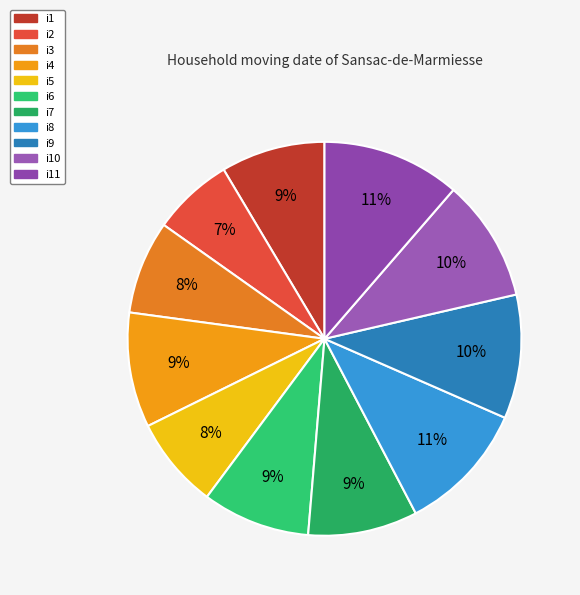

Count the number of slices in the pie.

11